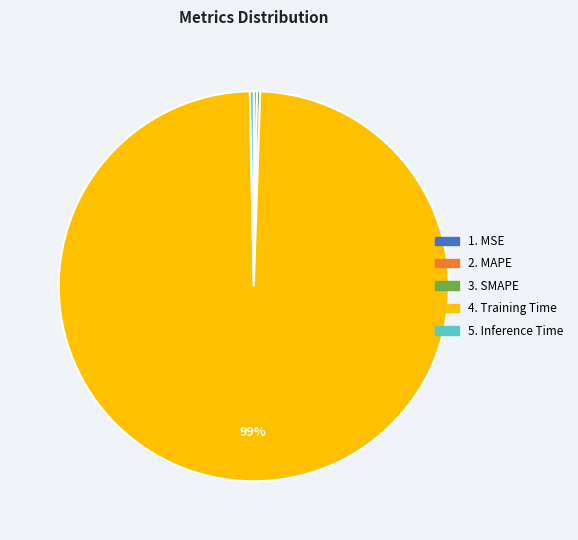

Does any single category account for the majority?

Yes